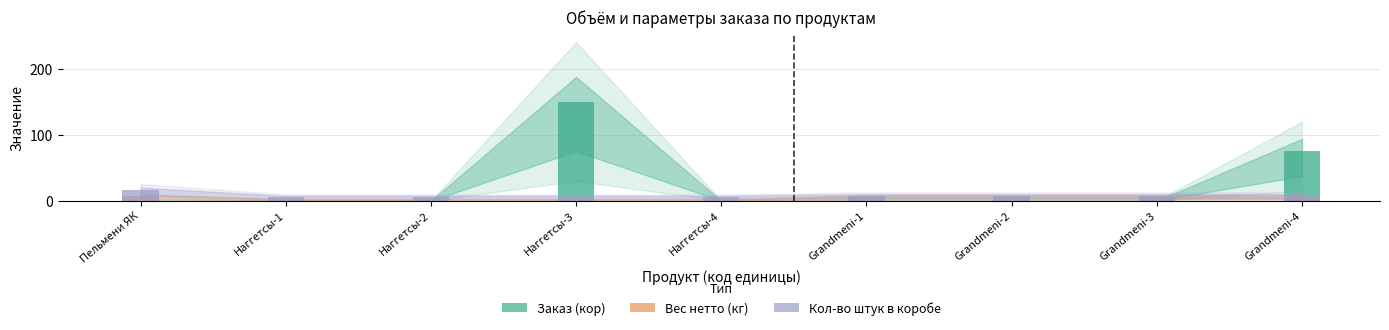

What is the difference between the second highest and minimum values in the Кол-во штук в коробе series?

2.0